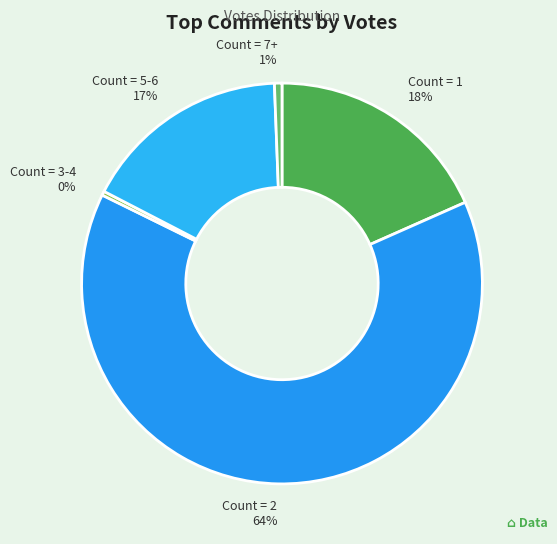

True or false: Count = 2 accounts for 56% of the total.

False